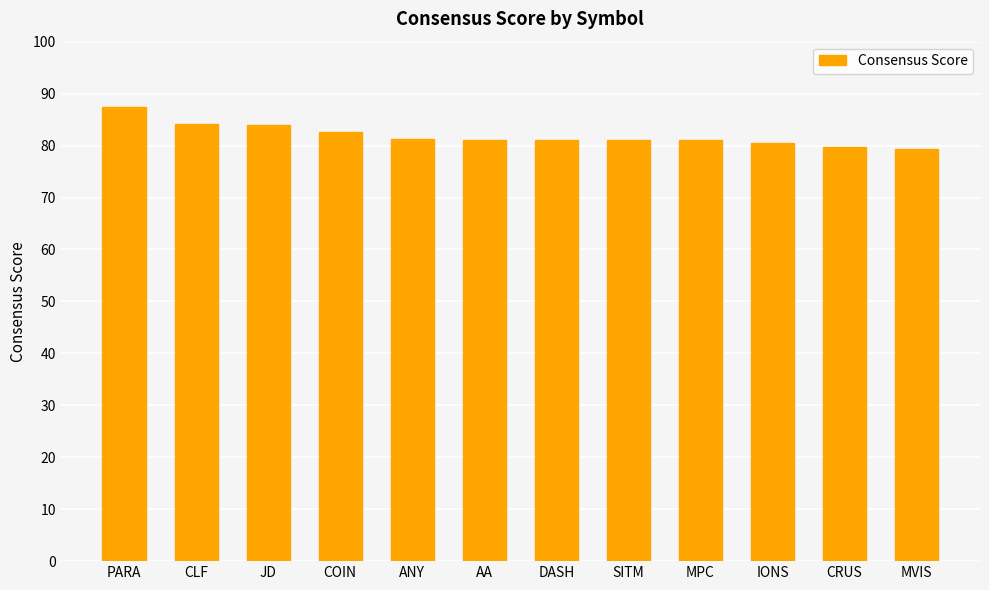

What is the change in value from CRUS to MVIS?

-0.3